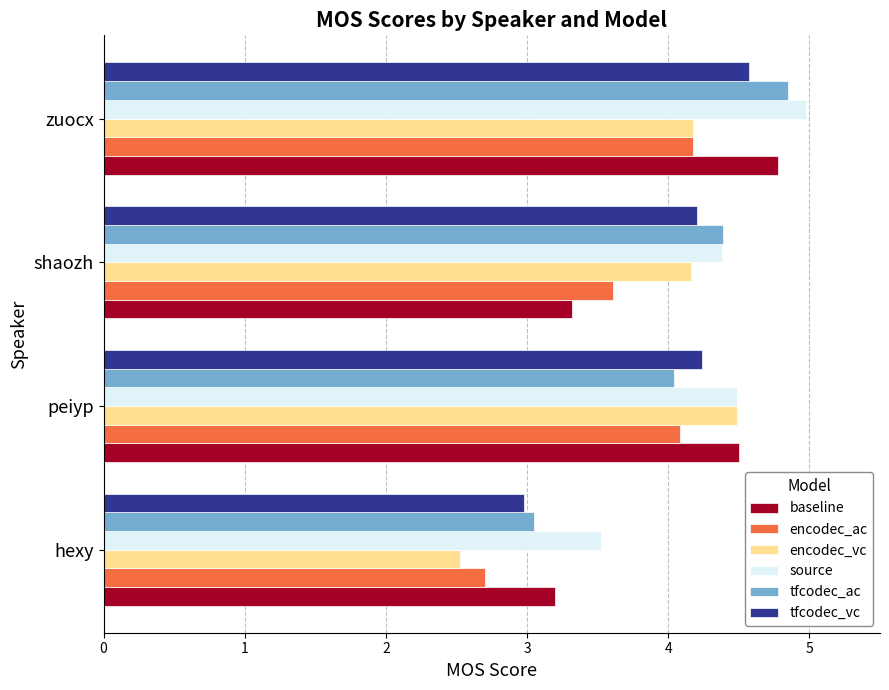

What is the difference between the highest and lowest values at peiyp?

0.5